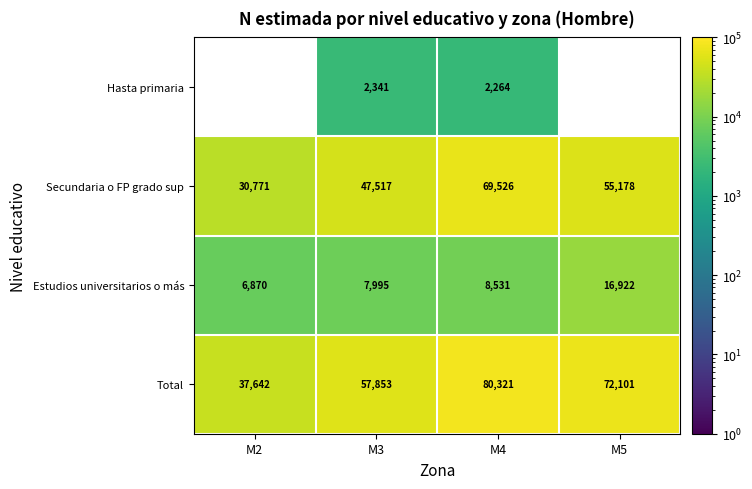

Is the value of Hasta primaria at M4 greater than the value of Secundaria o FP grado sup at M2?

No